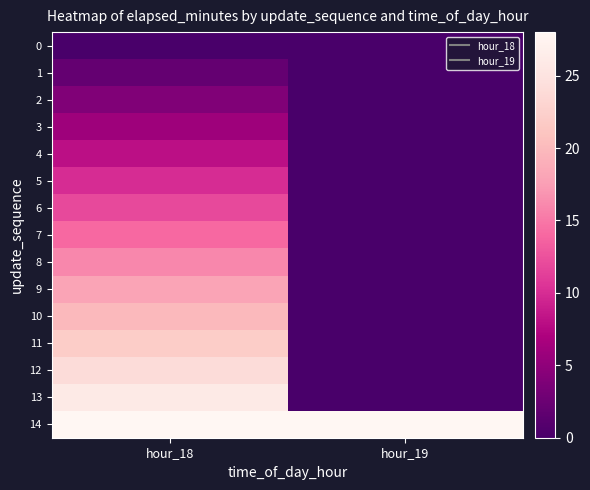

Reading right to left, transcribe all the data shown in this chart.

0: hour_19=0	hour_18=0
1: hour_19=0	hour_18=2
2: hour_19=0	hour_18=4
3: hour_19=0	hour_18=6
4: hour_19=0	hour_18=8
5: hour_19=0	hour_18=10
6: hour_19=0	hour_18=12
7: hour_19=0	hour_18=14
8: hour_19=0	hour_18=16
9: hour_19=0	hour_18=18
10: hour_19=0	hour_18=20
11: hour_19=0	hour_18=22
12: hour_19=0	hour_18=24
13: hour_19=0	hour_18=26
14: hour_19=28	hour_18=28